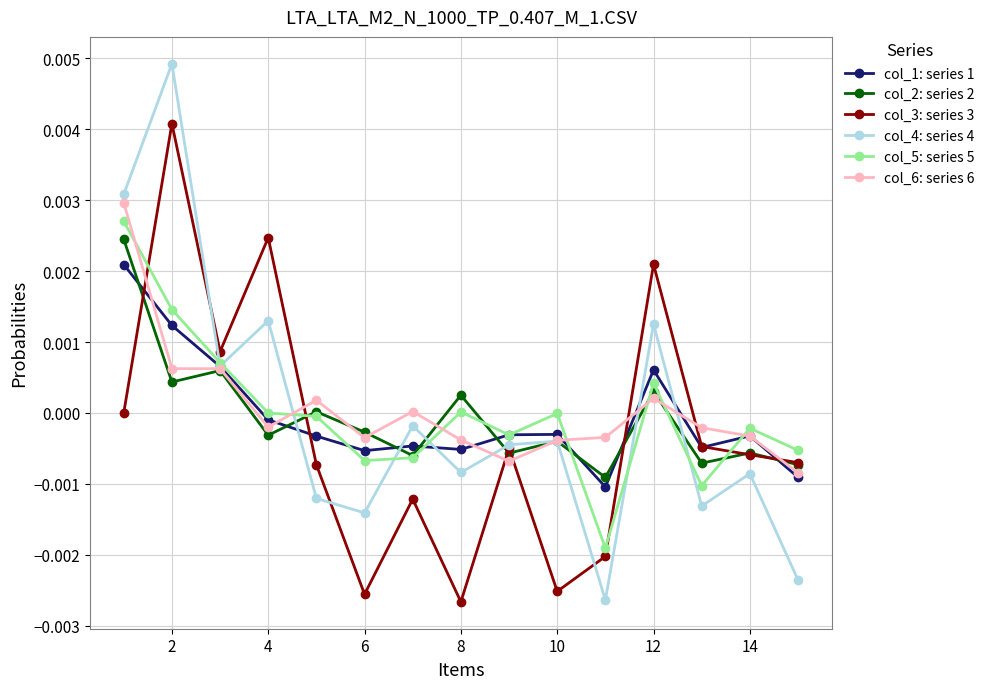

Which series has the largest range (max minus min)?

col_4: series 4